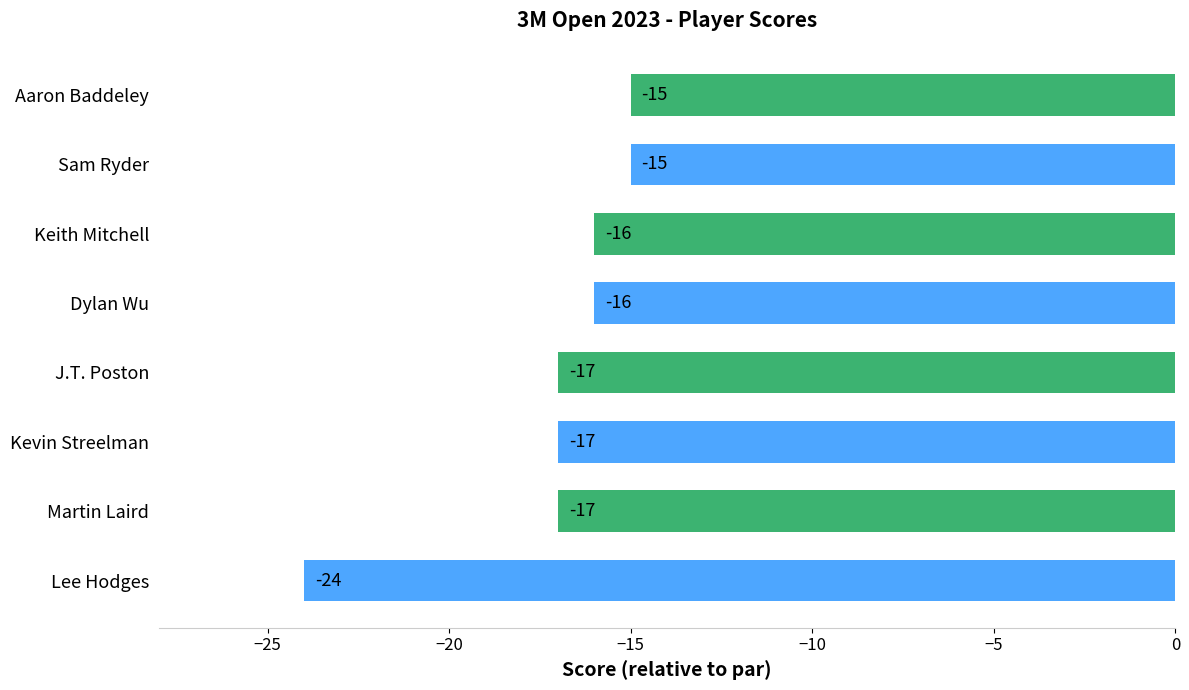

What is the change in value from J.T. Poston to Sam Ryder?

+2